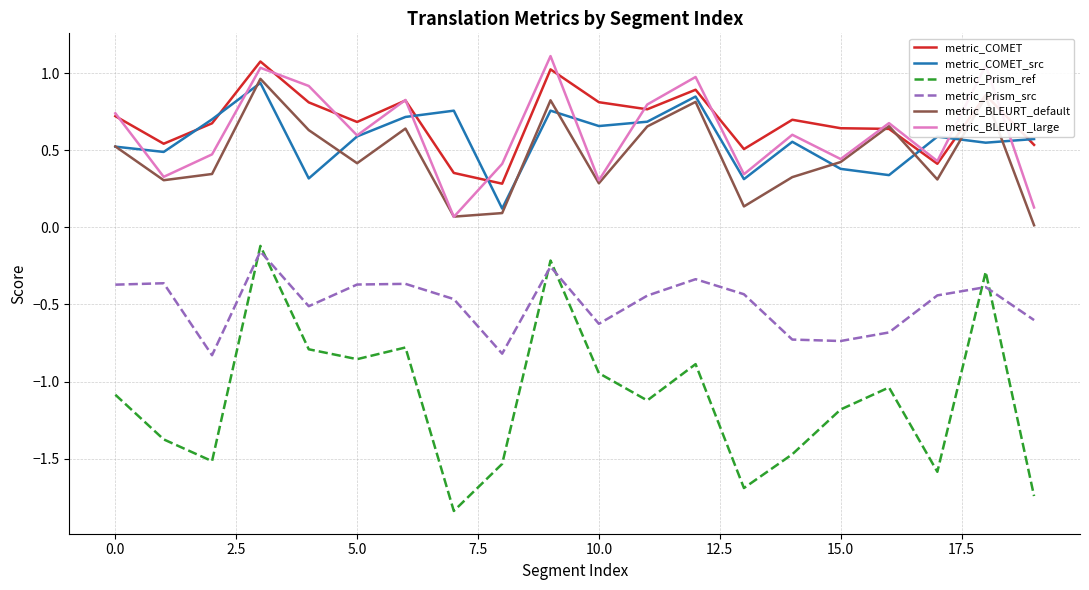

What is the highest value of the metric_COMET series?

1.1